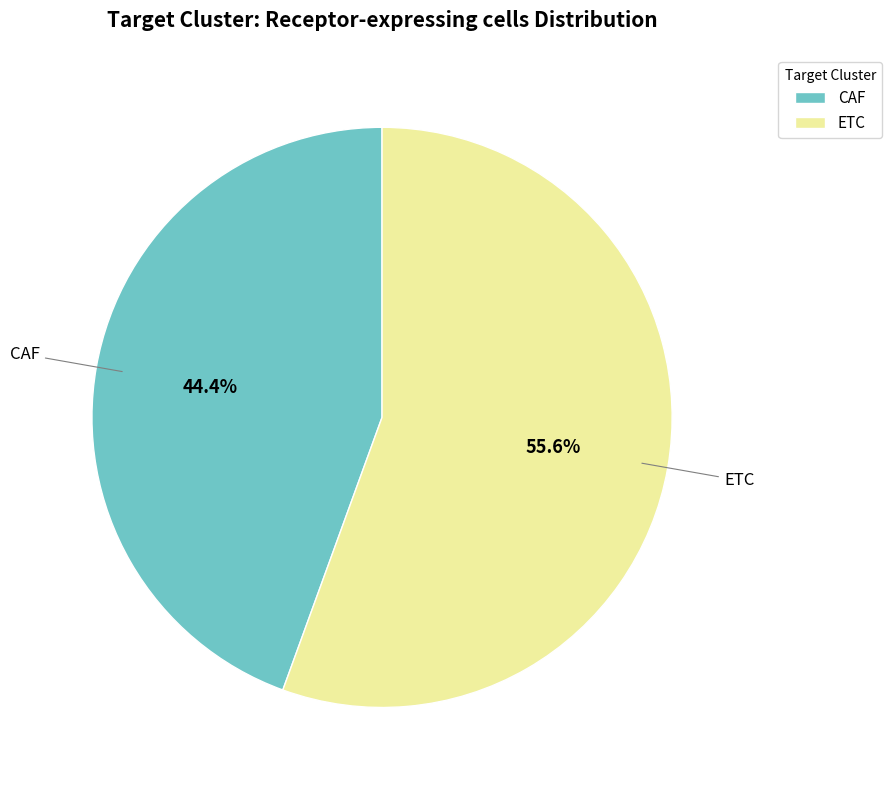

How many segments does this pie chart have?

2